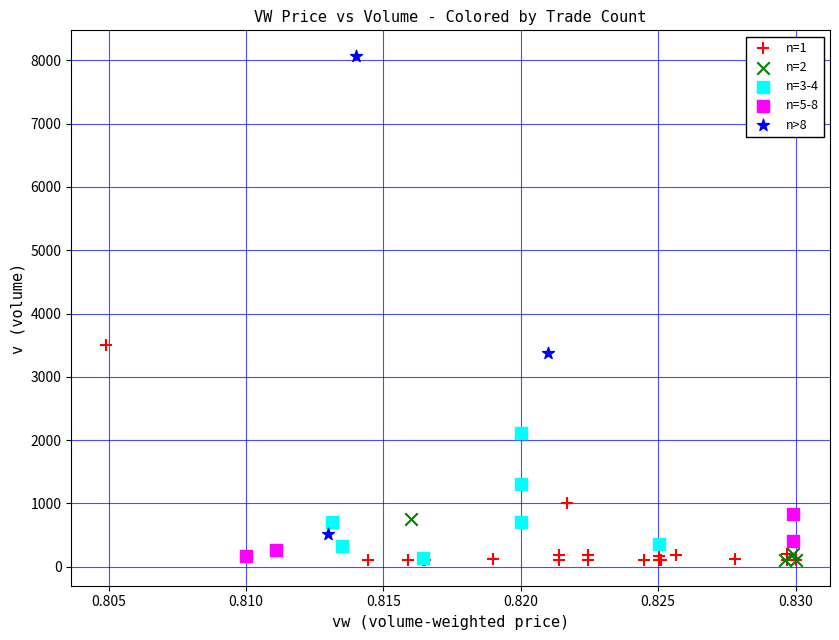

Which series has the largest Y range (max minus min)?

n>8